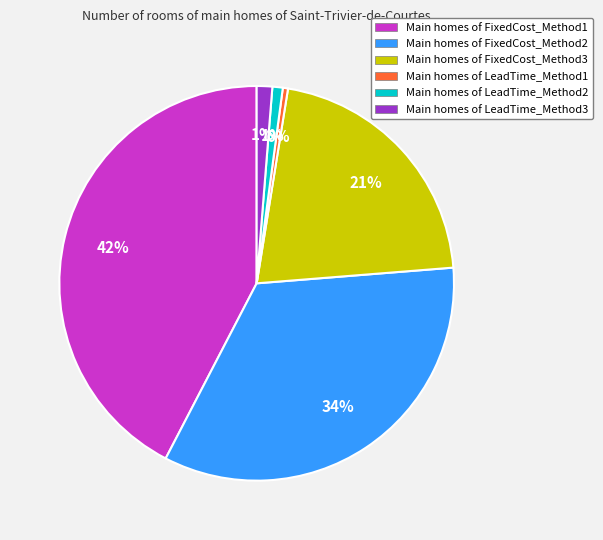

To the nearest percent, what is the difference between the largest and smallest slice percentages?

42%